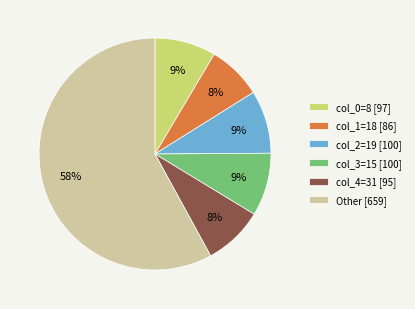

True or false: Other [659] accounts for 58% of the total.

True